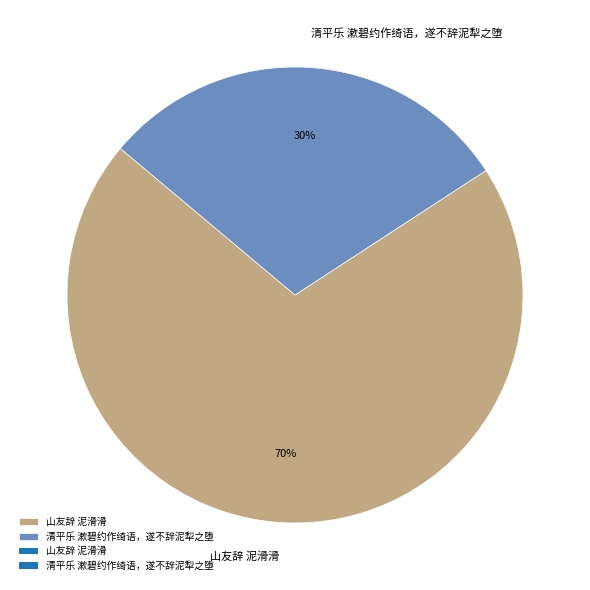

Do 清平乐 漱碧约作绮语，遂不辞泥犁之堕 and 山友辞 泥滑滑 together represent more than half of the pie?

Yes